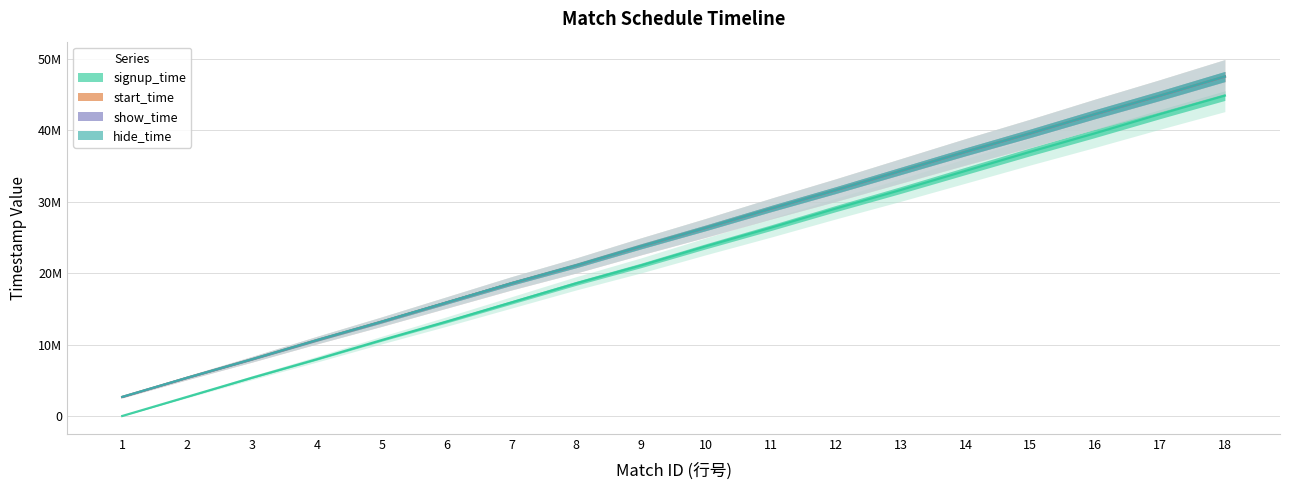

What is the total value across all series at 16?

166289400